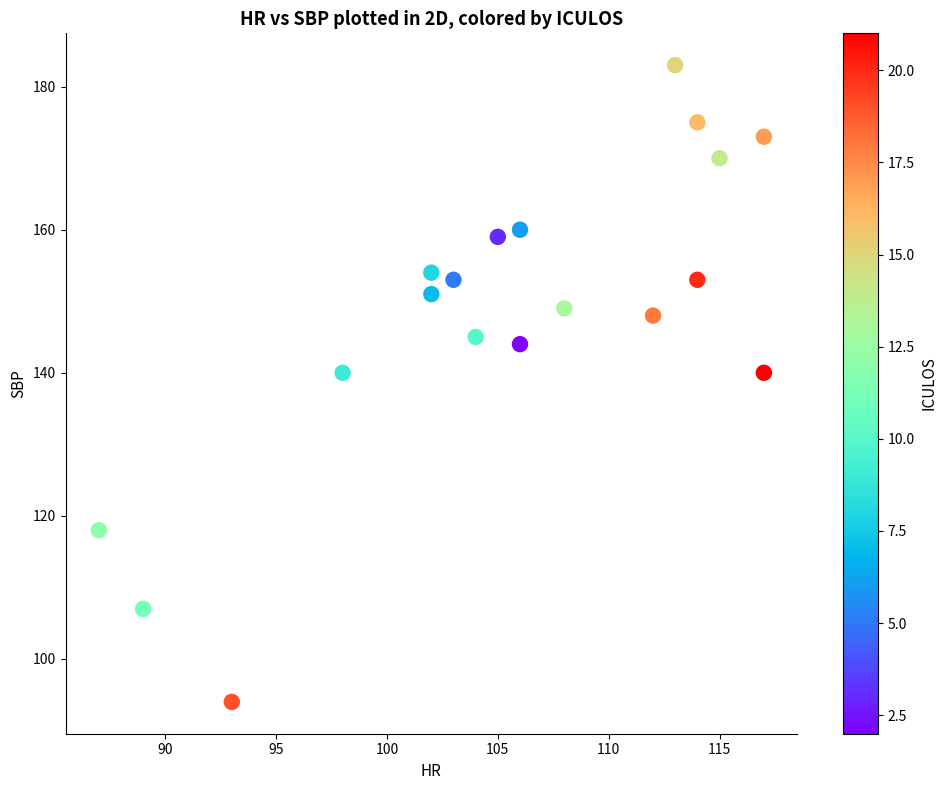

What is the range of Y values (max minus min)?

89